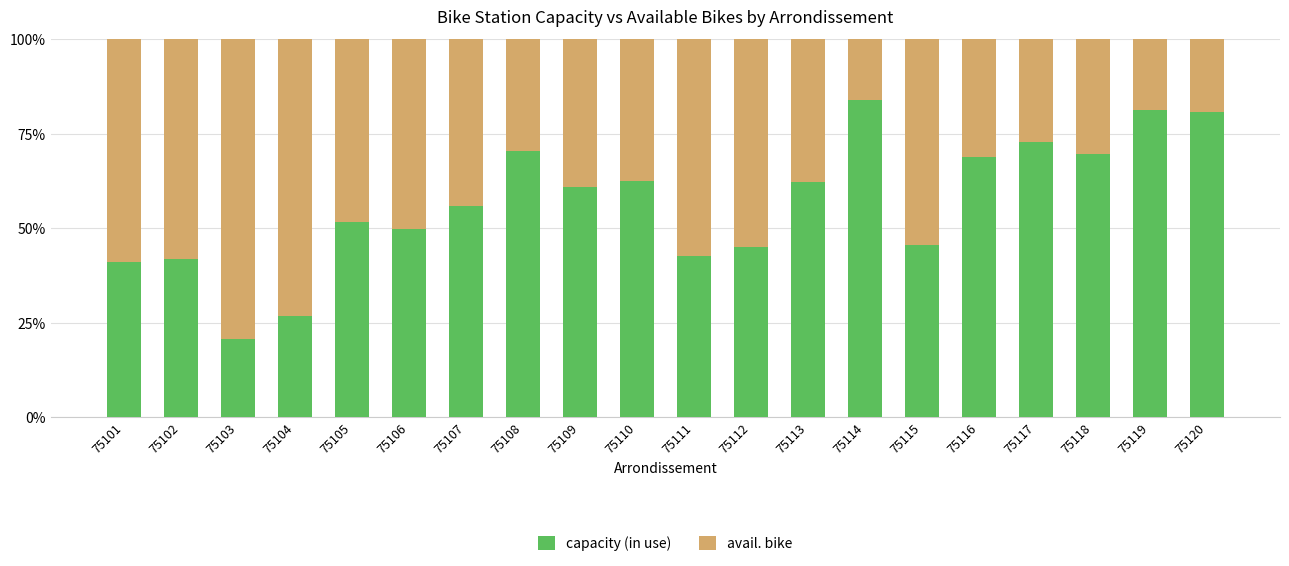

At which label does capacity (in use) reach its minimum?

75103